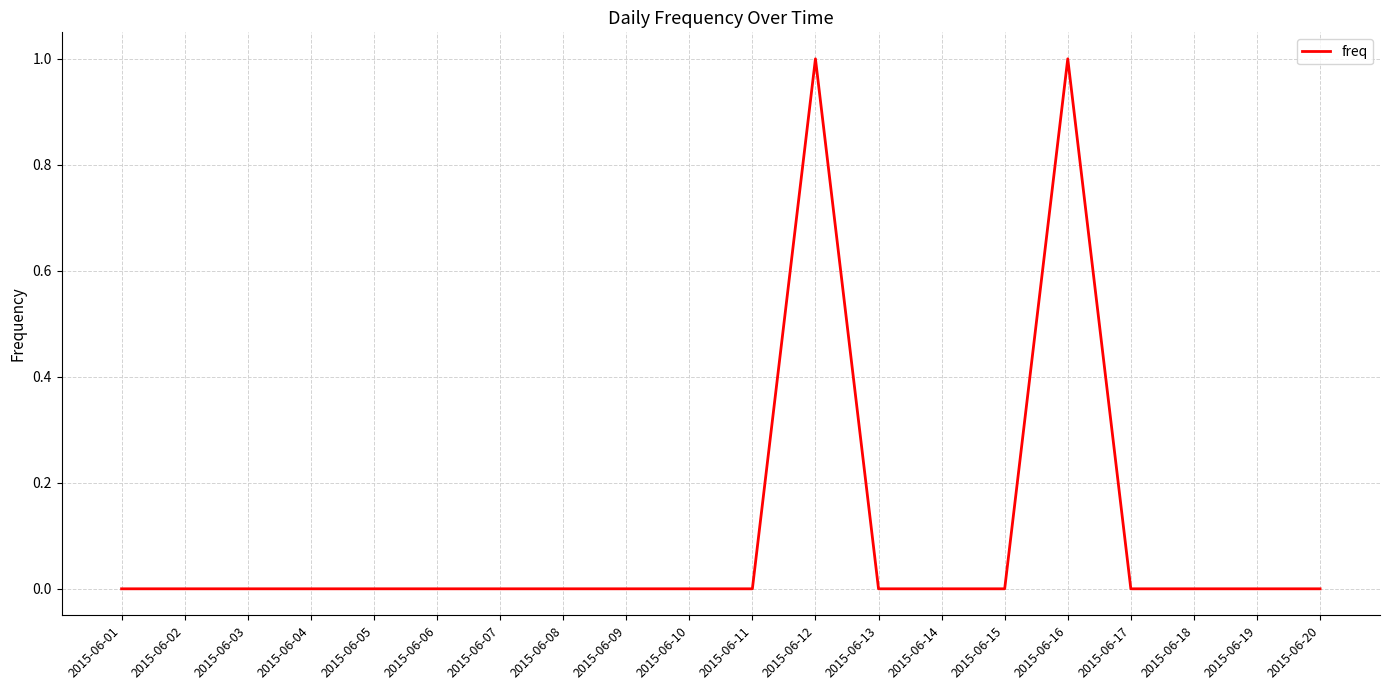

How many values are between 0 and 1?

20